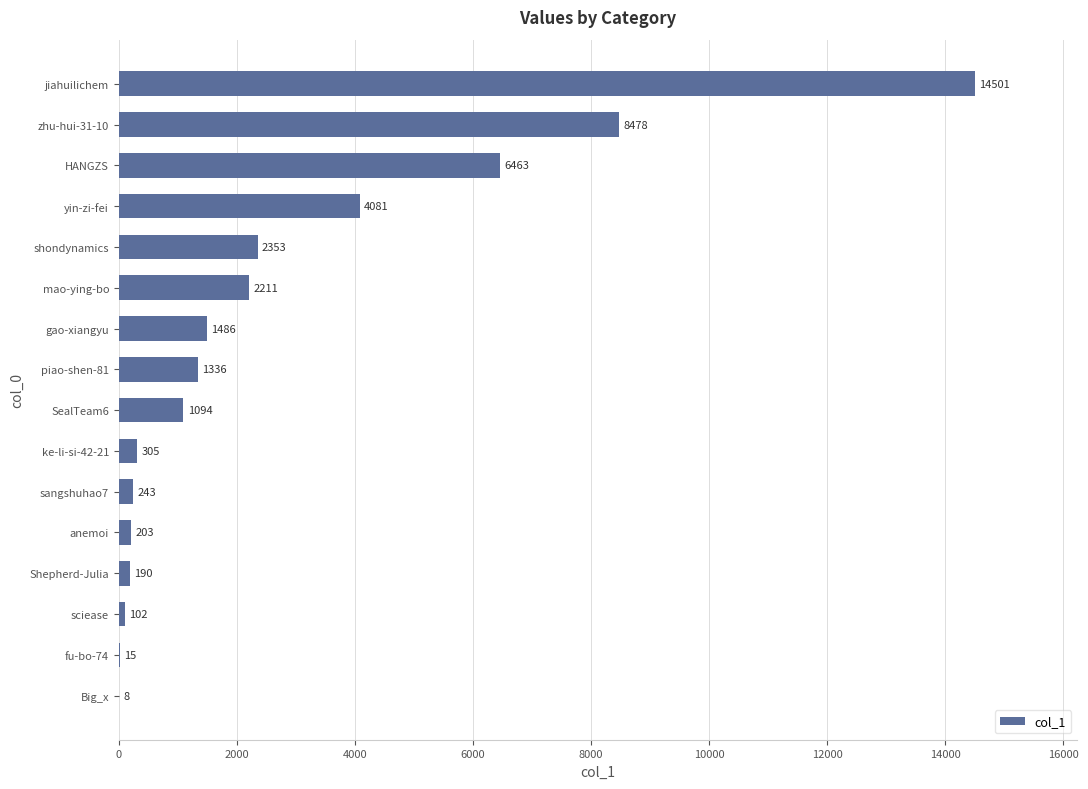

The chart shows a value of 1094 at SealTeam6. True or false?

True